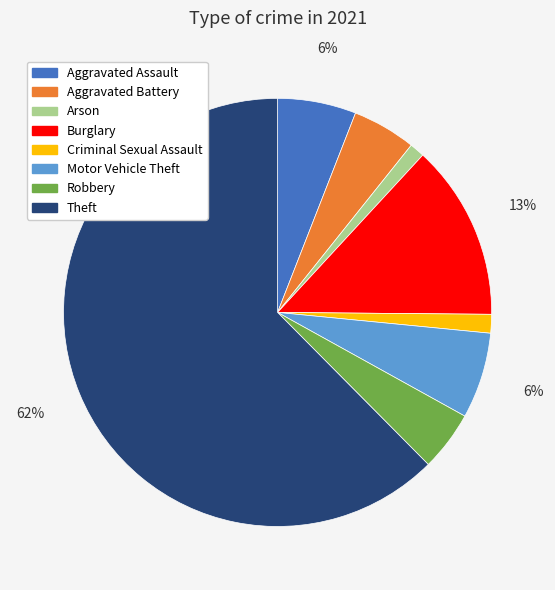

To the nearest percent, what is the average slice percentage?

12%